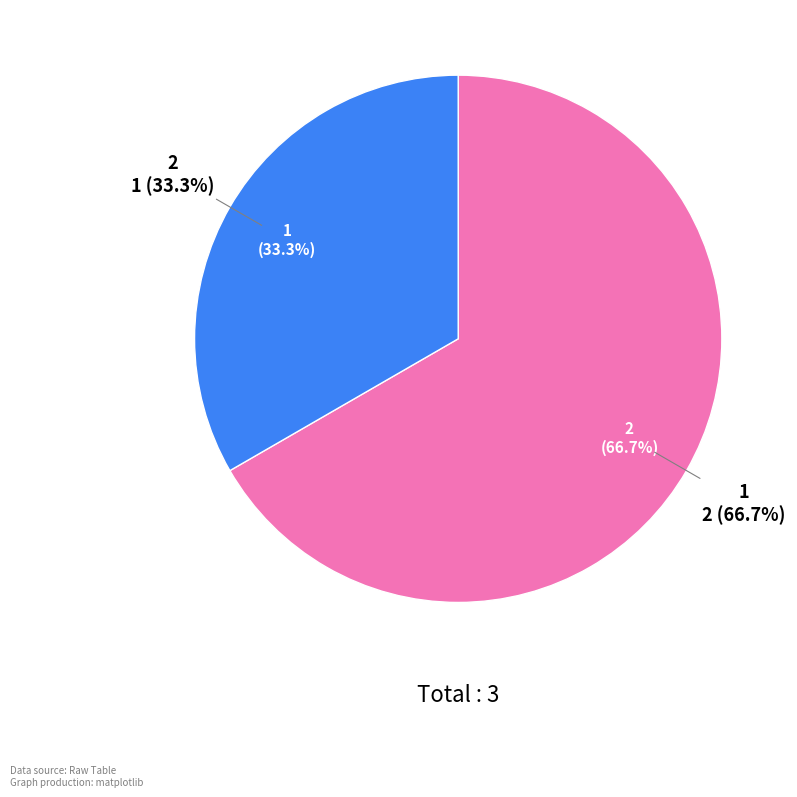

True or false: 2 accounts for 44% of the total.

False